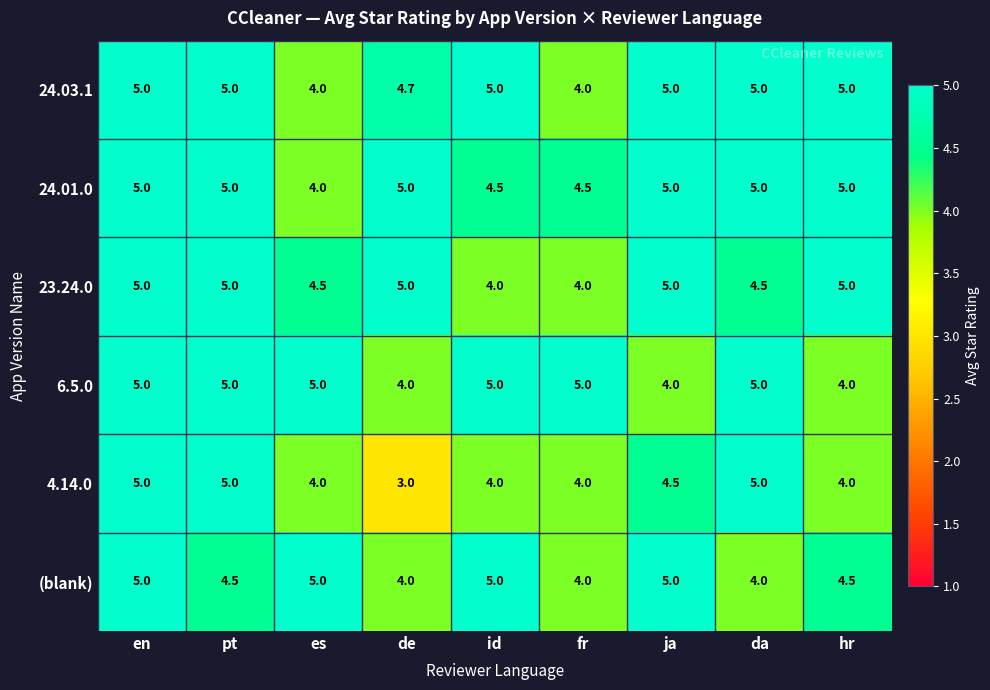

The 23.24.0 series shows 4.0 at fr. True or false?

True